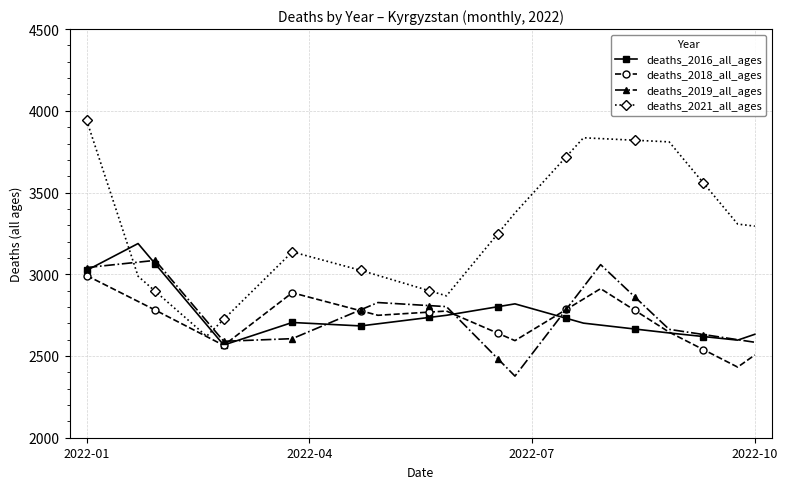

What is the value of the deaths_2019_all_ages point at the 10th from the left?

2594.0